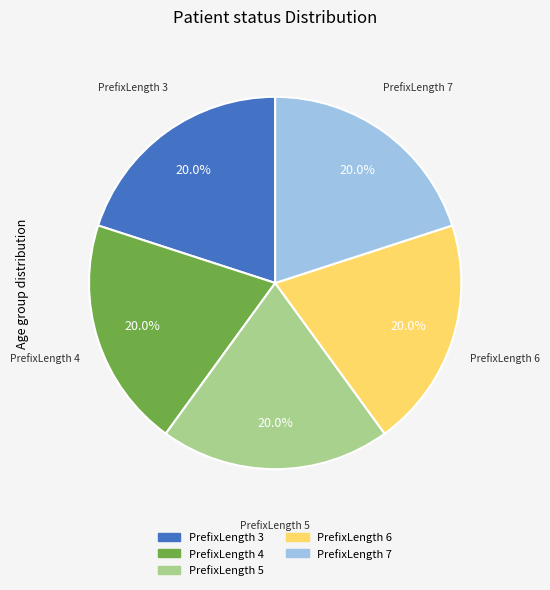

To the nearest percent, what is the difference between the largest and smallest slice percentages?

0%